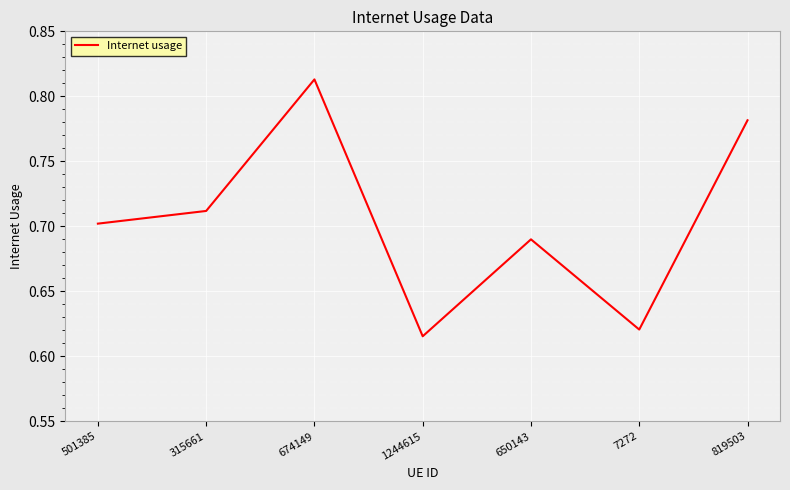

True or false: the data shows 0.3 at 1244615.

False